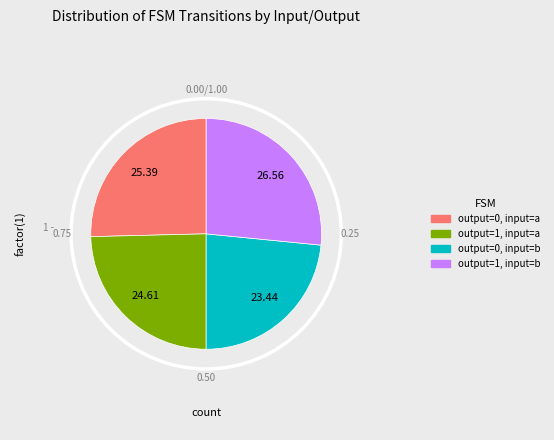

What is the smallest slice in the pie chart?

output_0_input_b